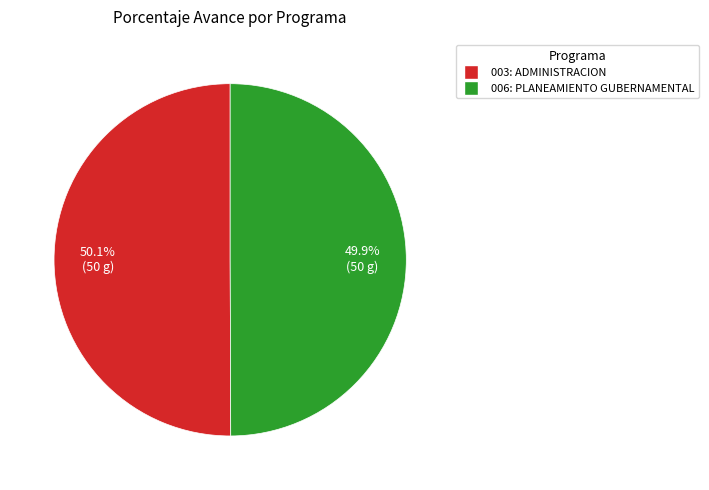

What percentage is NOT represented by 006: PLANEAMIENTO GUBERNAMENTAL?

50.1%